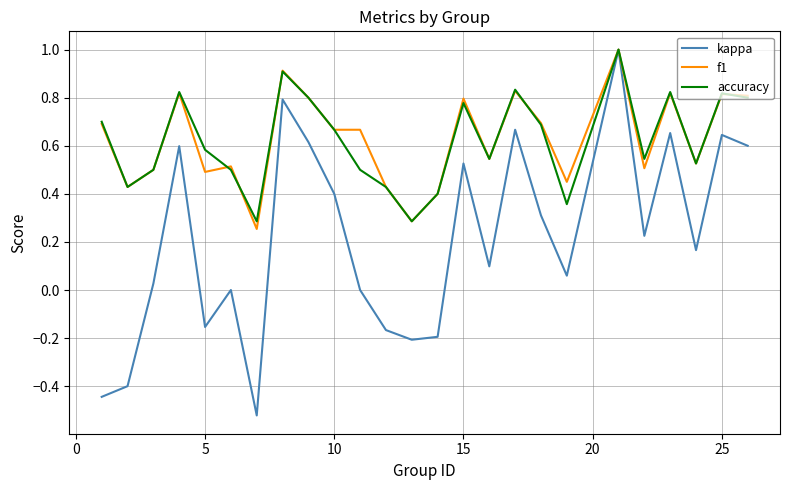

What is the maximum value for f1?

1.0